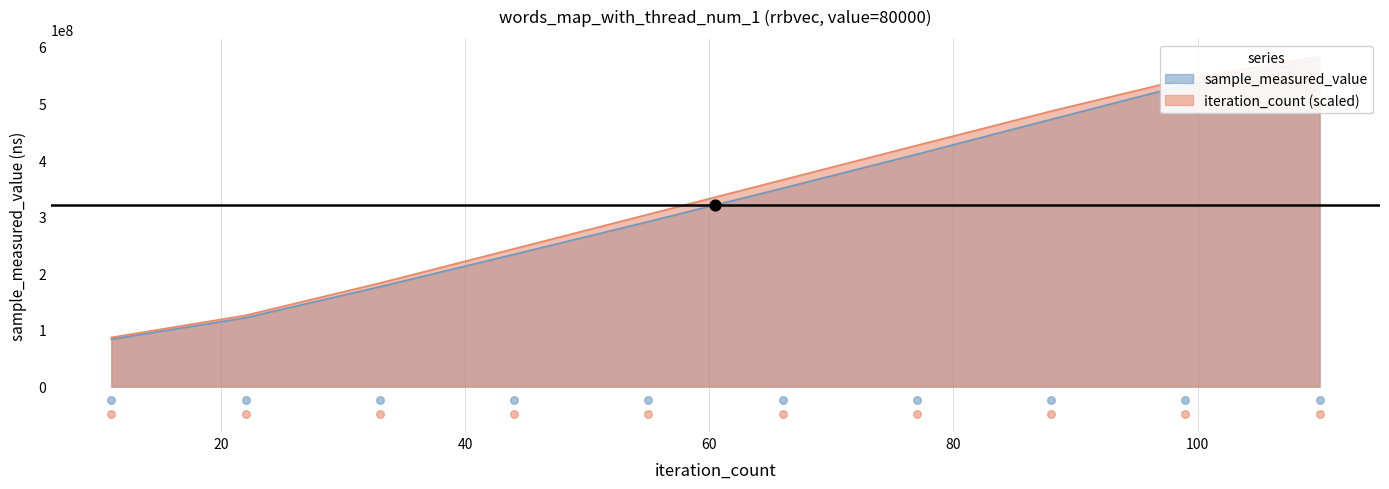

Which series has the widest spread of Y values?

iteration_count